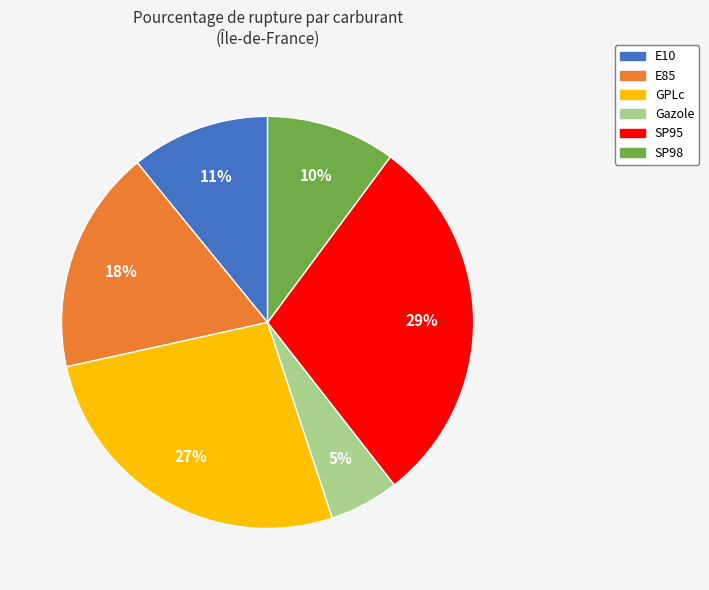

To the nearest percent, what is the average slice percentage?

17%